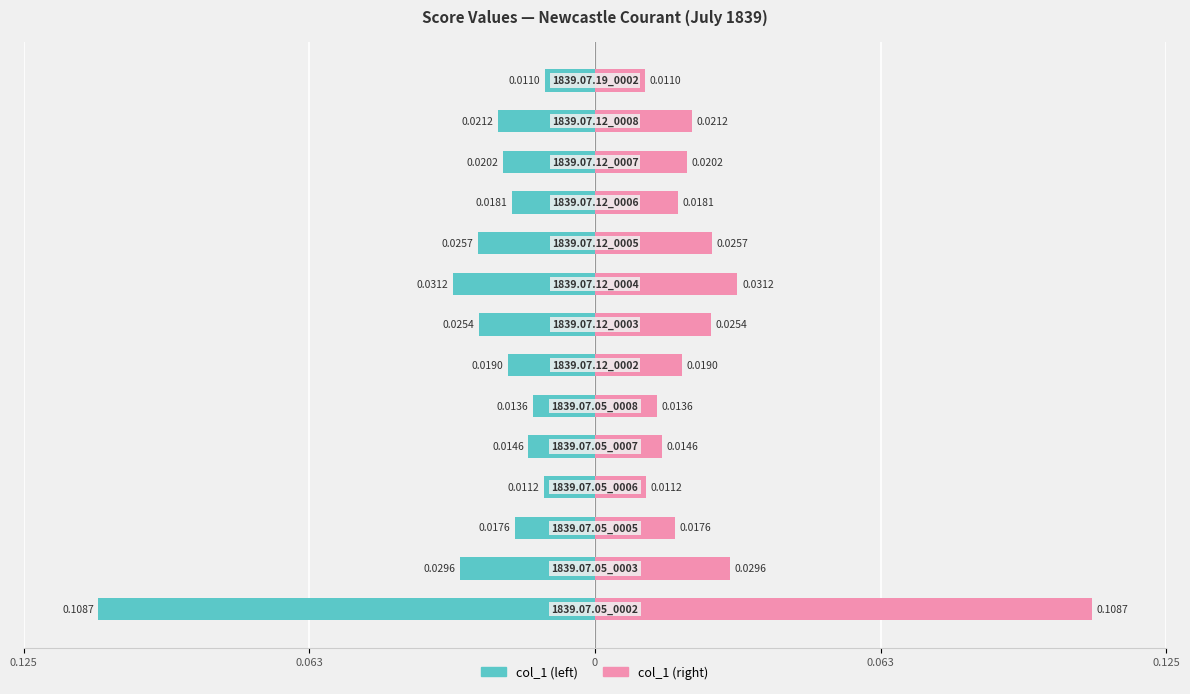

True or false: col_1 (right) has a value of 0.0 at 0.

False